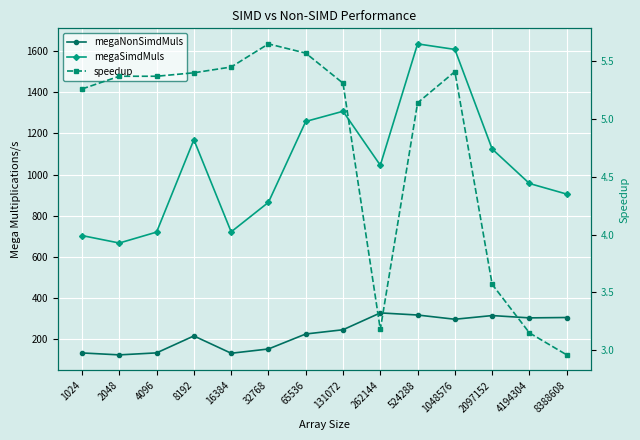

List the series in order of their overall mean, highest first.

megaSimdMuls, megaNonSimdMuls, speedup